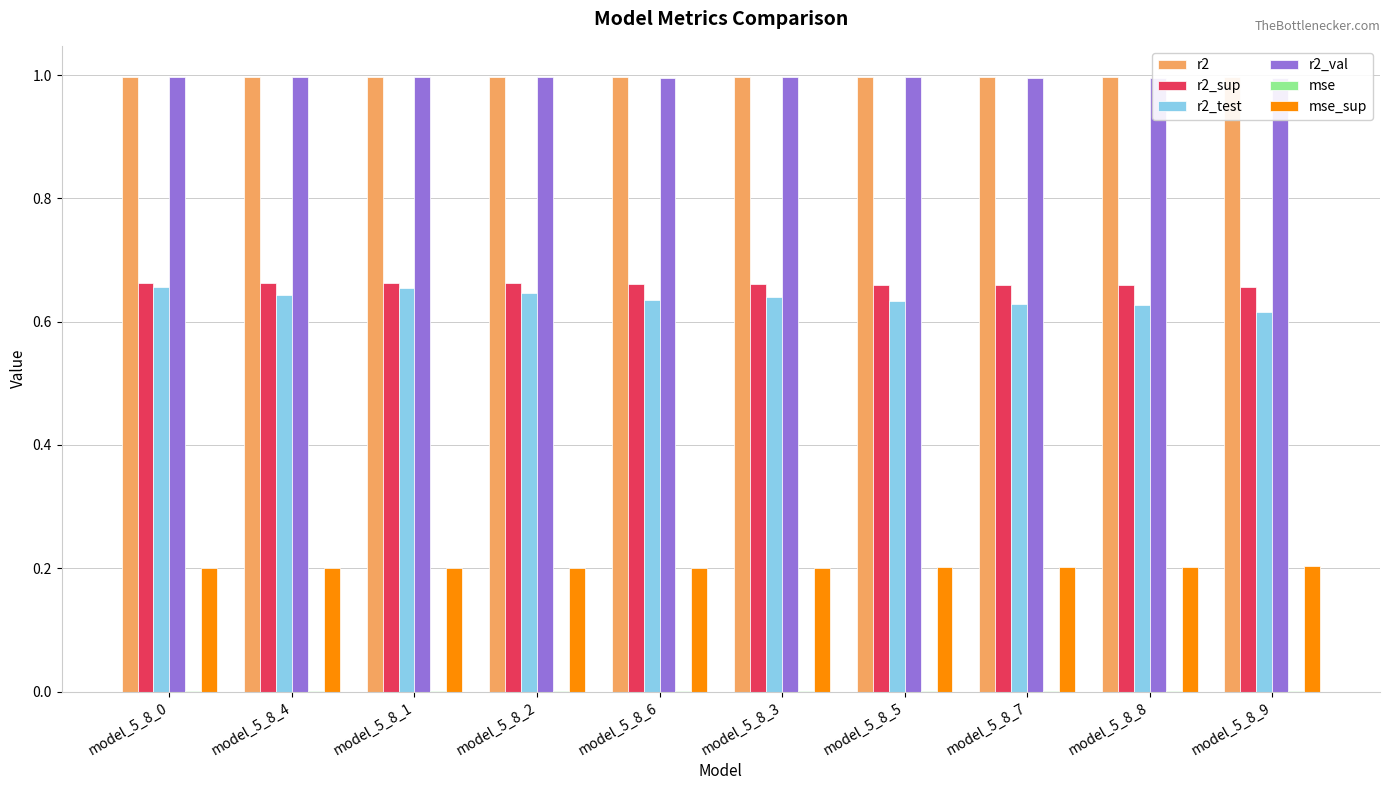

What is the sum of all r2_sup values?

6.6